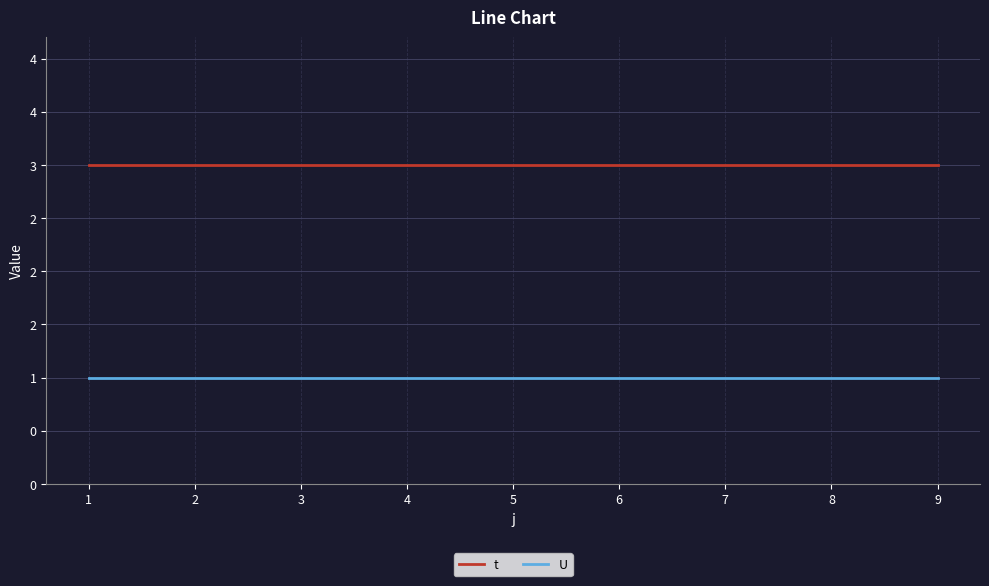

At how many categories does at least one series exceed 2?

9